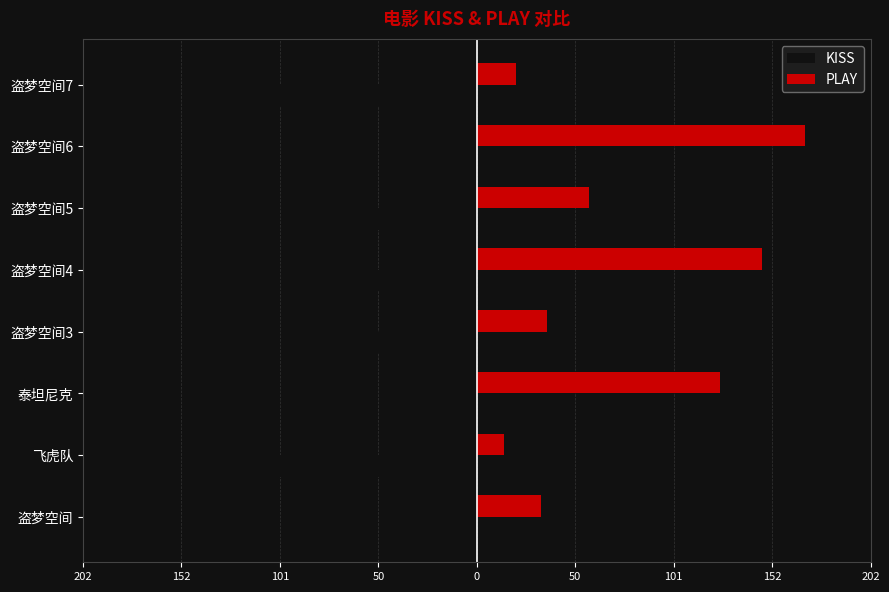

How many values in the KISS series are below -59?

4